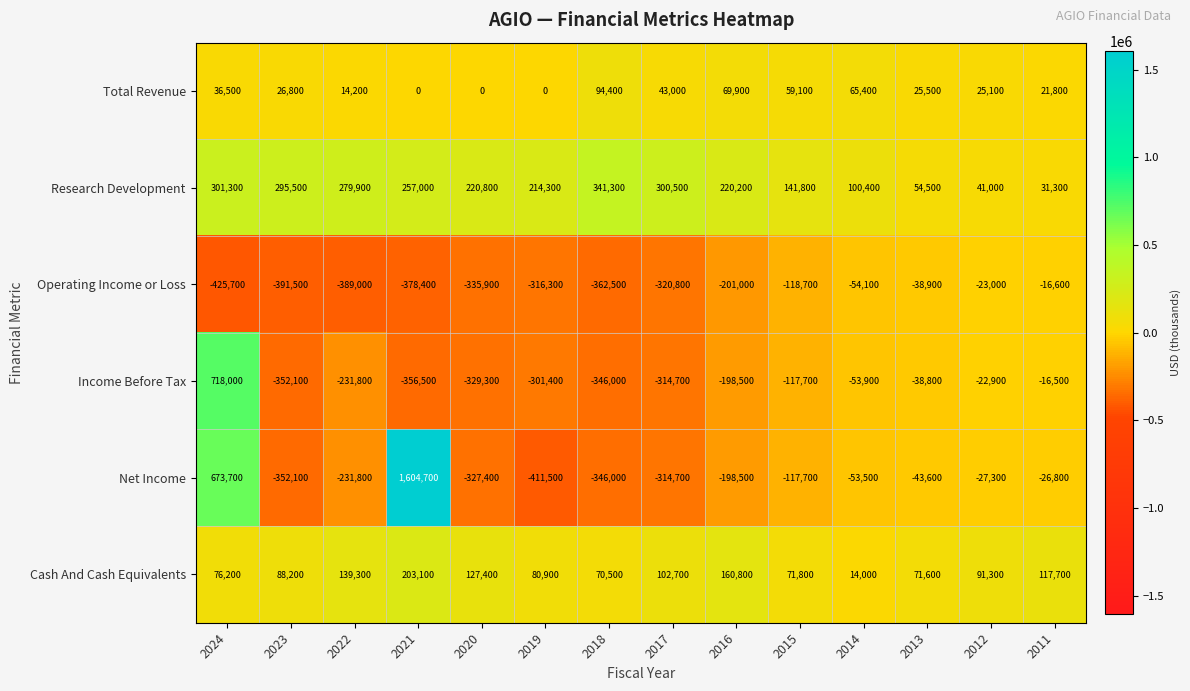

What is the difference between the highest and lowest values at 2017?

621300